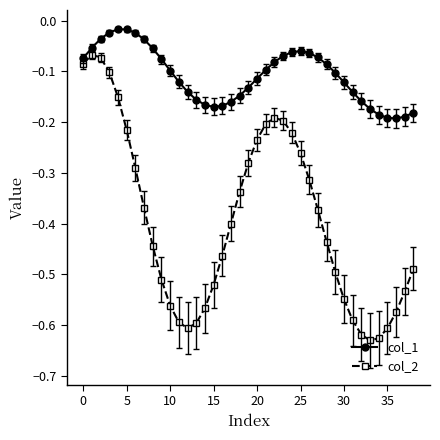

Which series has the largest total across all categories?

col_1